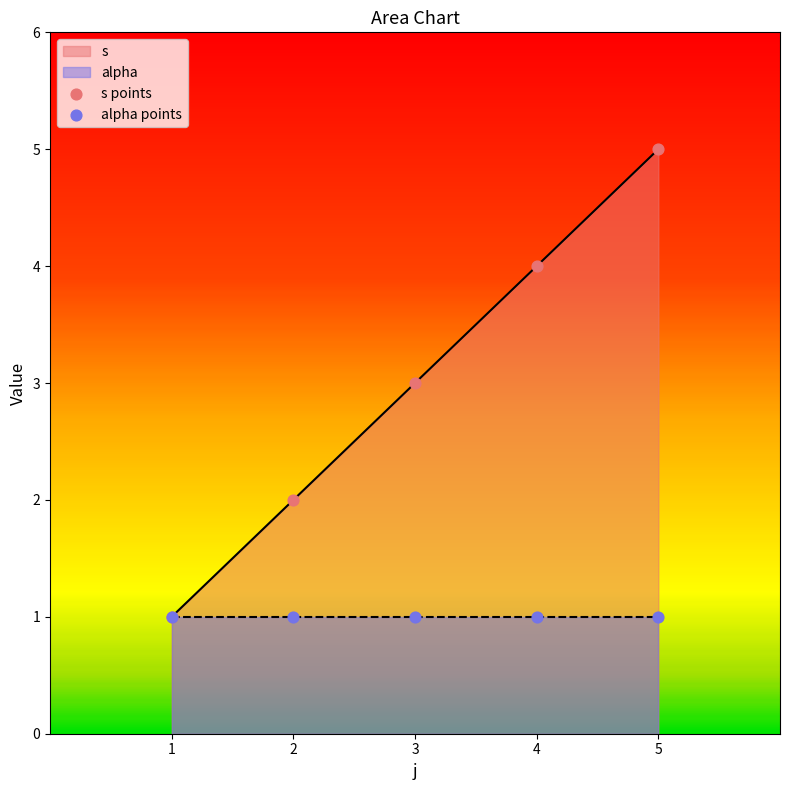

List the labels in order of s value, largest first.

5, 4, 3, 2, 1